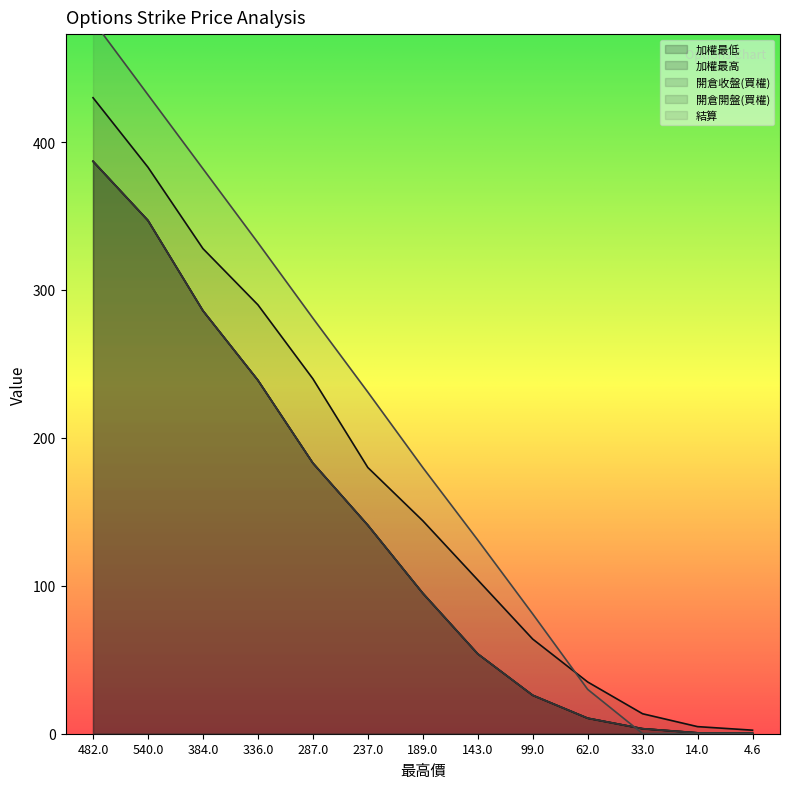

What is the difference between the maximum and minimum values in the 結算 series?

481.9